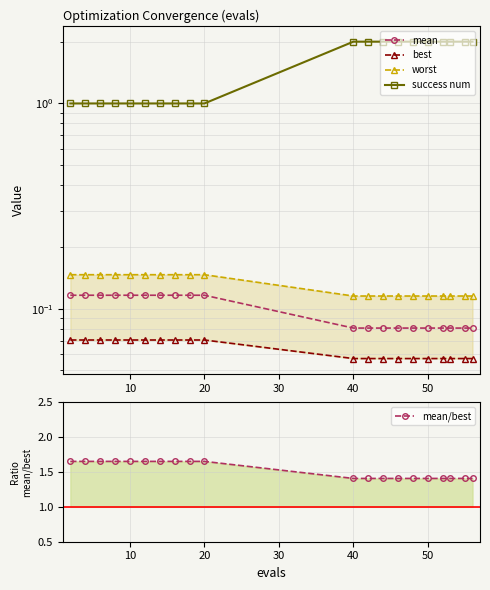

Rank the series by their maximum value, from lowest to highest.

best, mean, worst, mean/best, success num